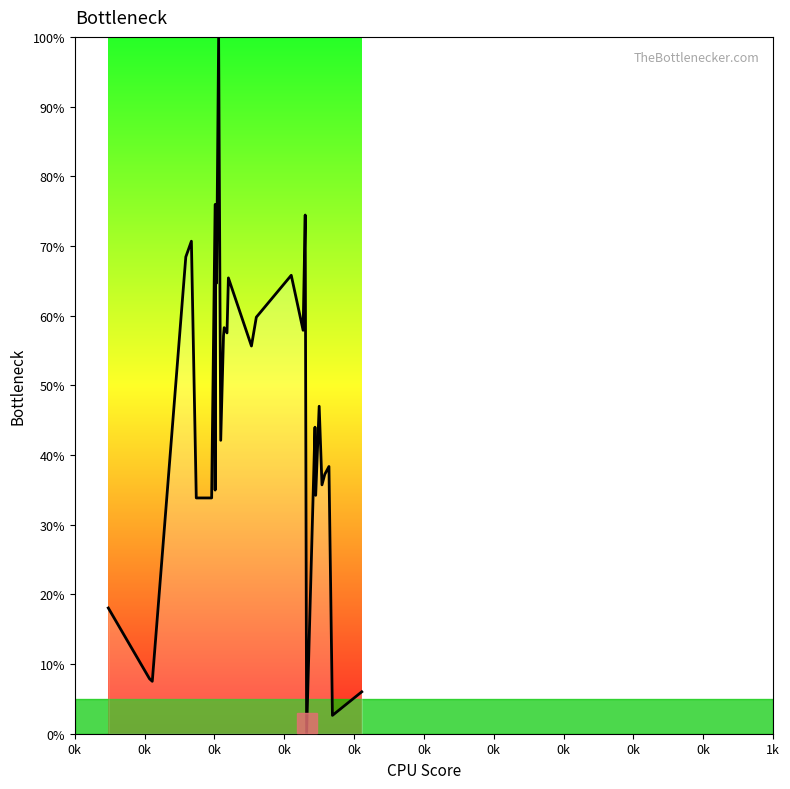

How many data points does each series have?

31